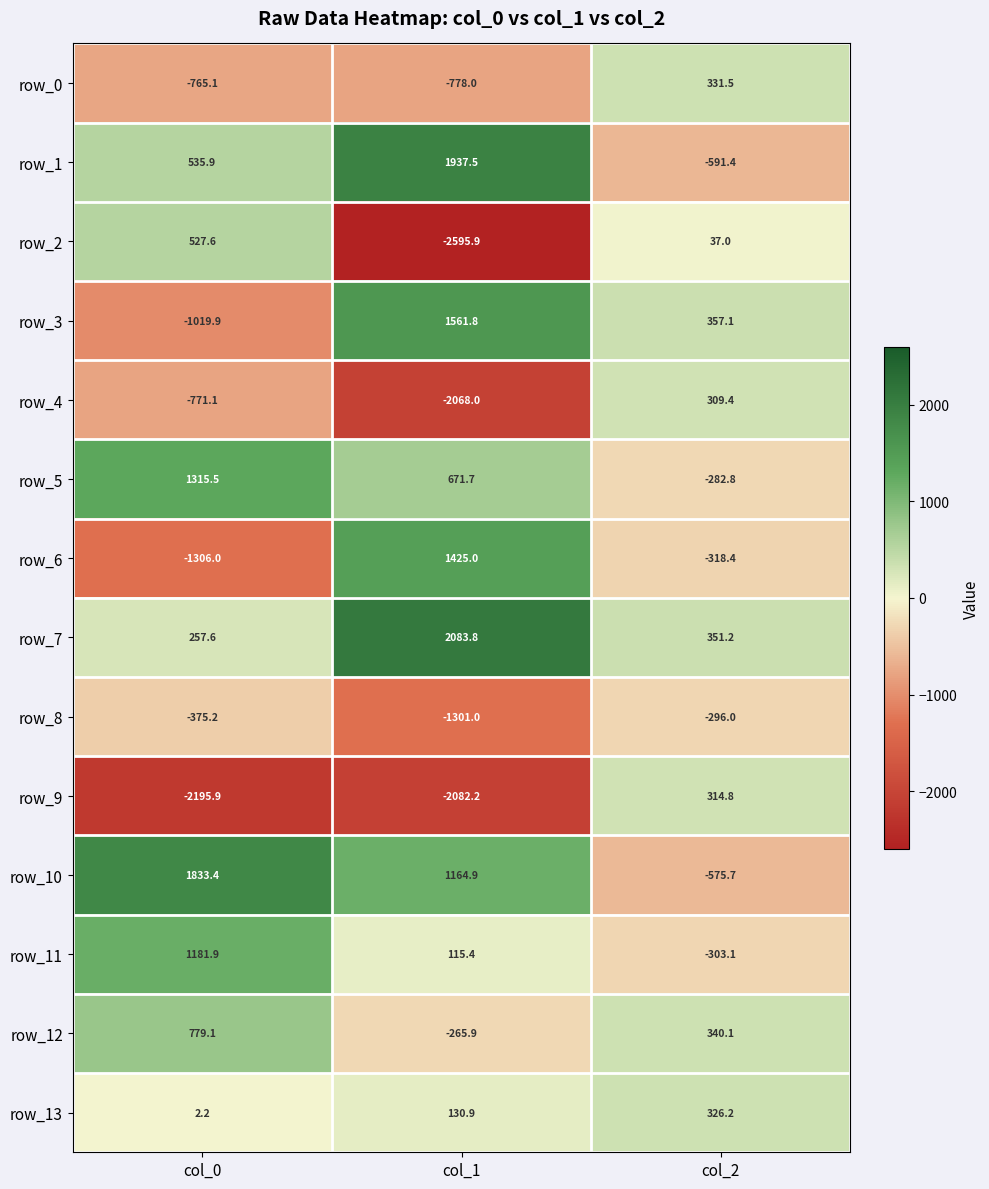

What is the highest value of the row_5 series?

1315.5